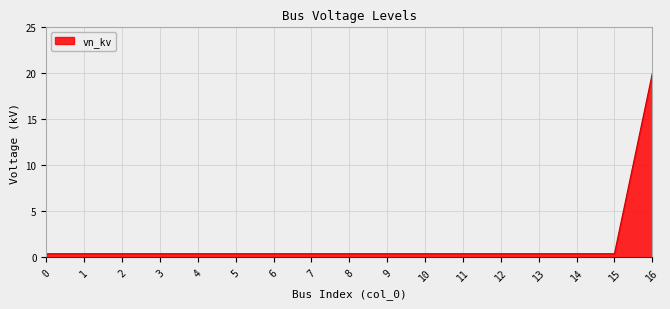

What is the maximum value shown in the chart?

20.0